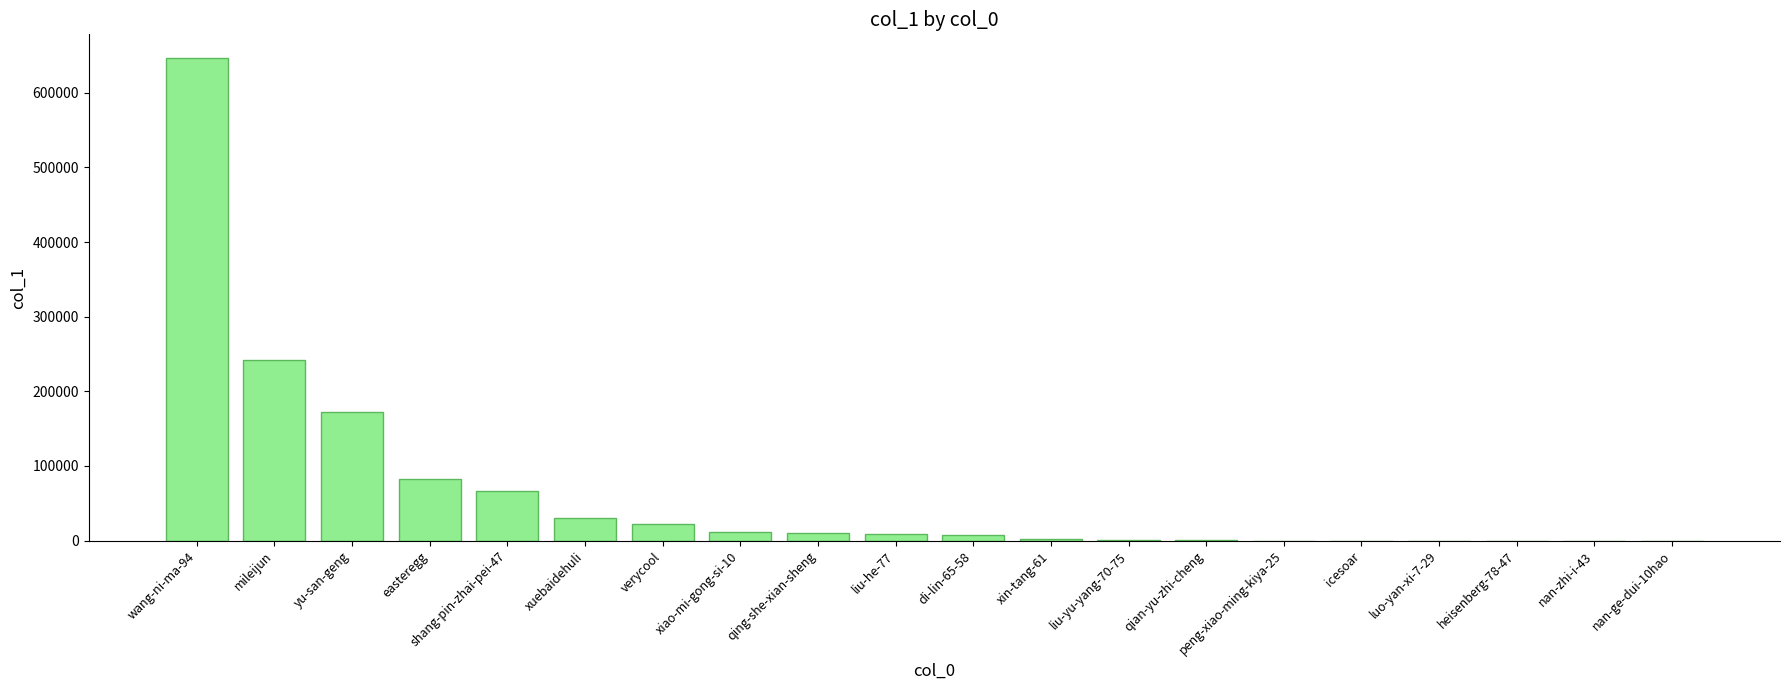

Where is the data nearest to the value 322998?

mileijun